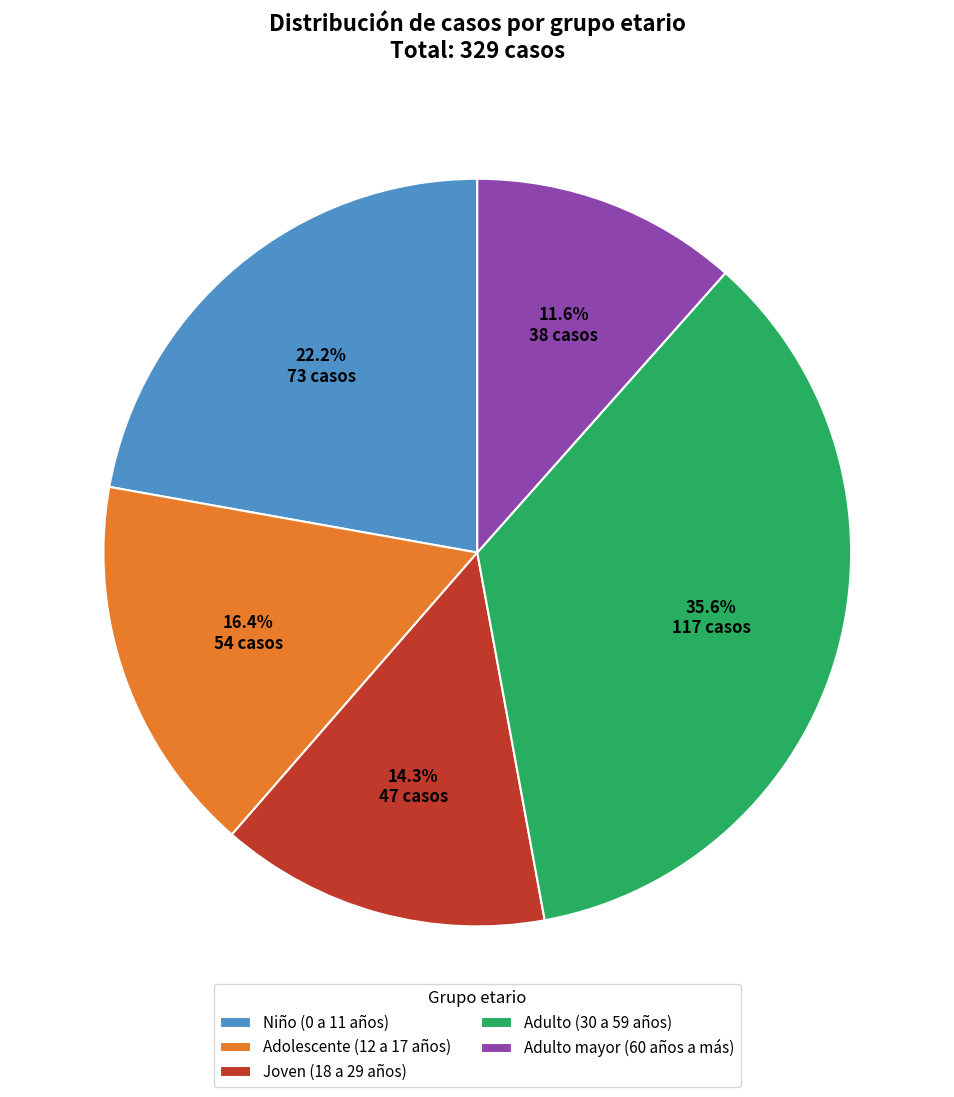

Between Joven (18 a 29 años) and Adolescente (12 a 17 años), which is larger?

Adolescente (12 a 17 años)